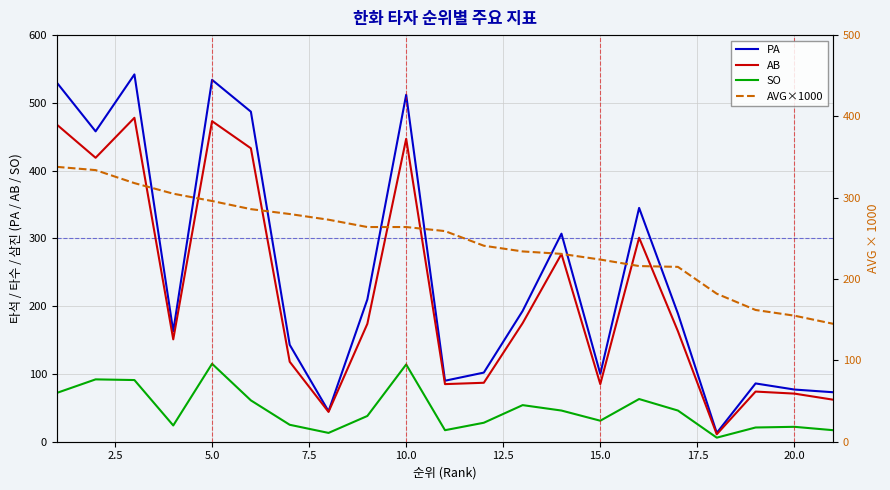

What are all the series names shown in the legend?

PA, AB, SO, AVG×1000